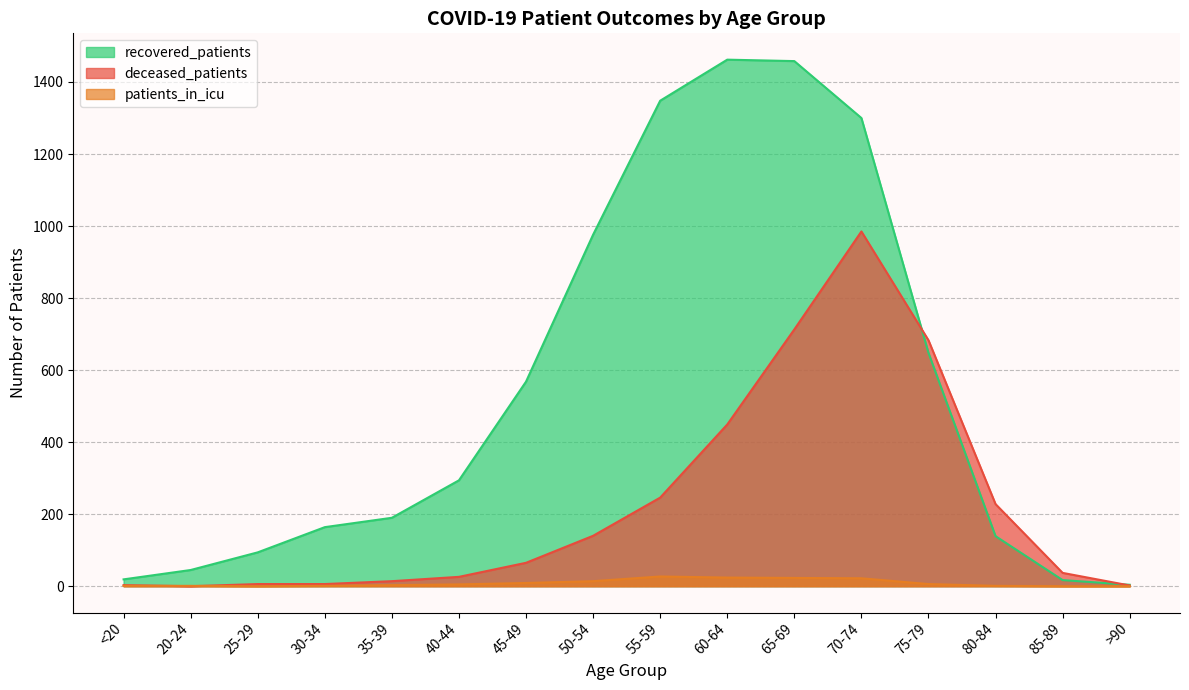

Which series has the largest total across all categories?

recovered_patients